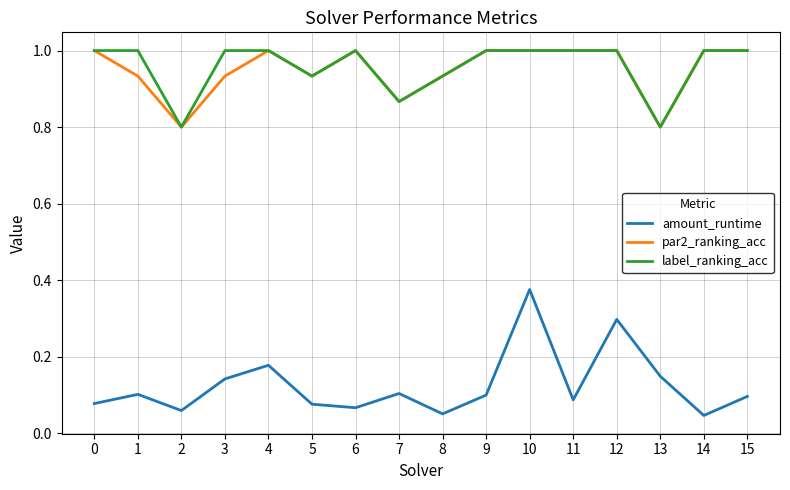

Between 1 and 2, which series saw the biggest shift?

label_ranking_acc